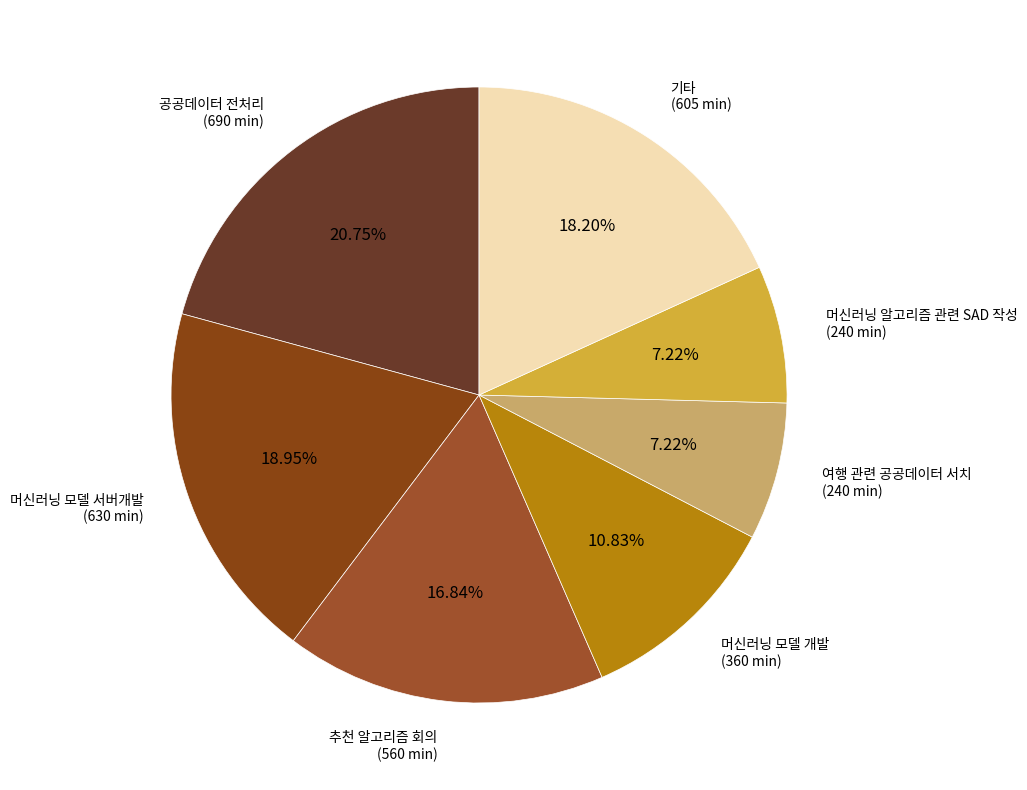

Is there a majority slice in this chart?

No